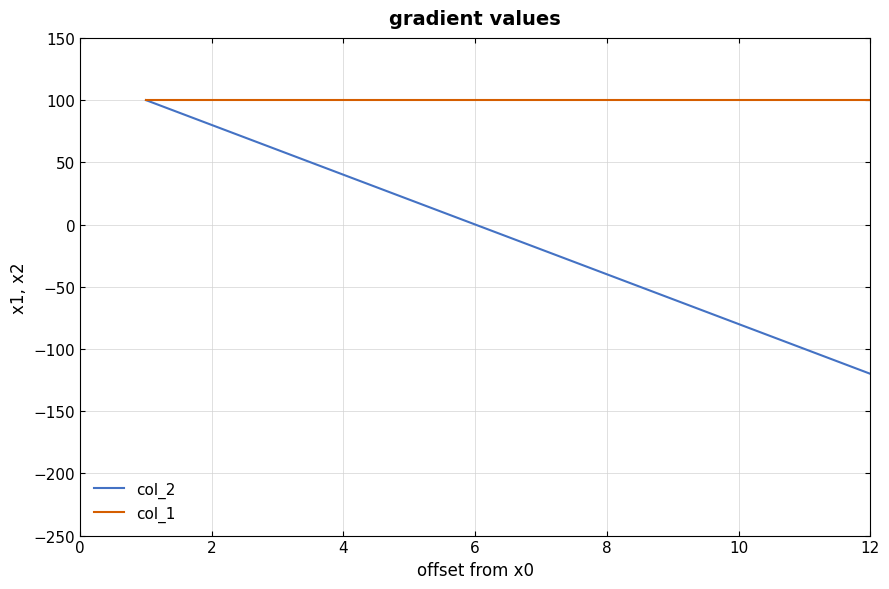

Is it true that col_1 equals 148 at 14?

False